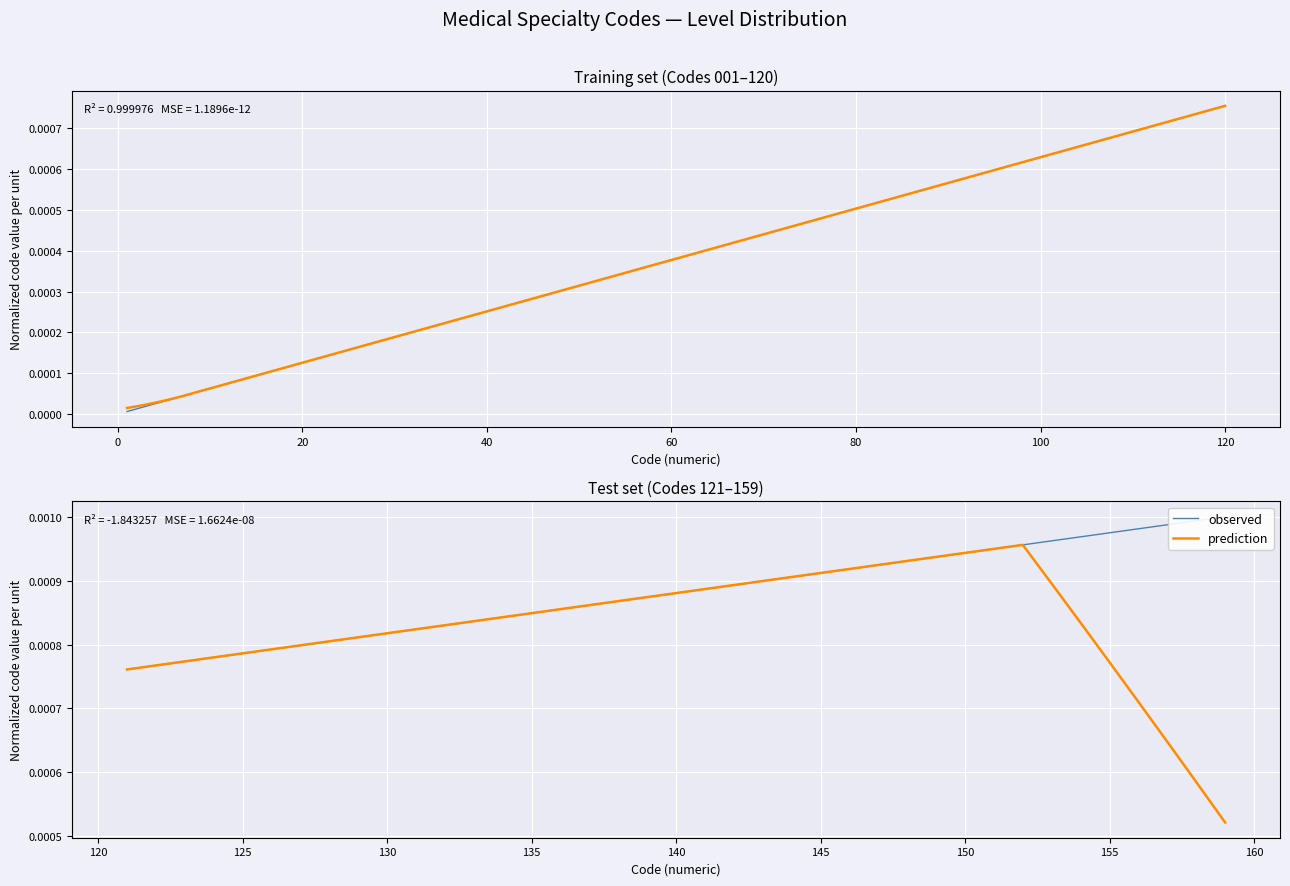

True or false: observed and prediction intersect in this chart.

False